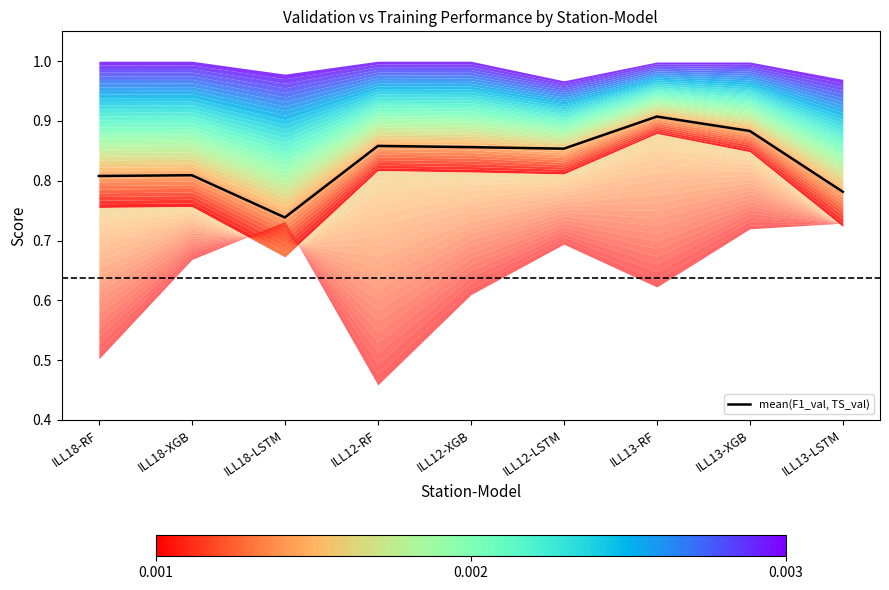

What is the minimum value shown in the chart?

0.7